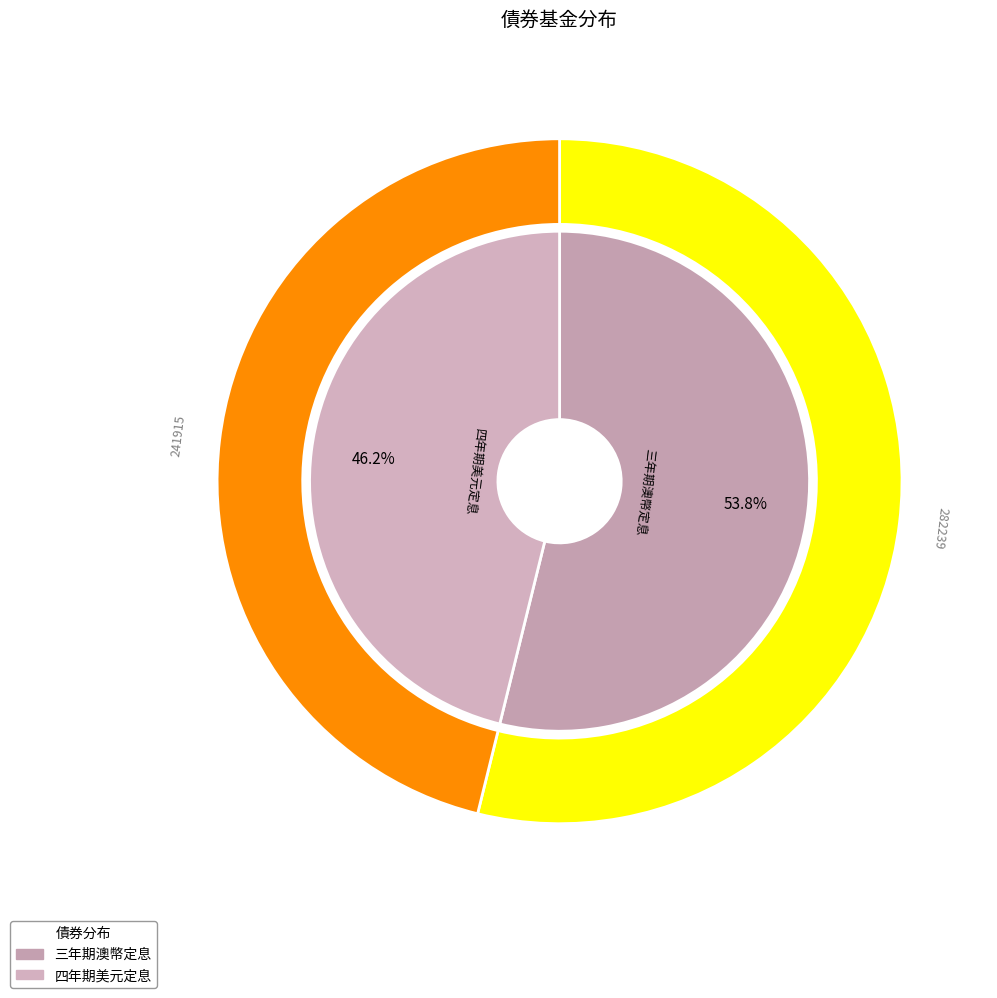

Which slice is the smallest?

四年期美元定息